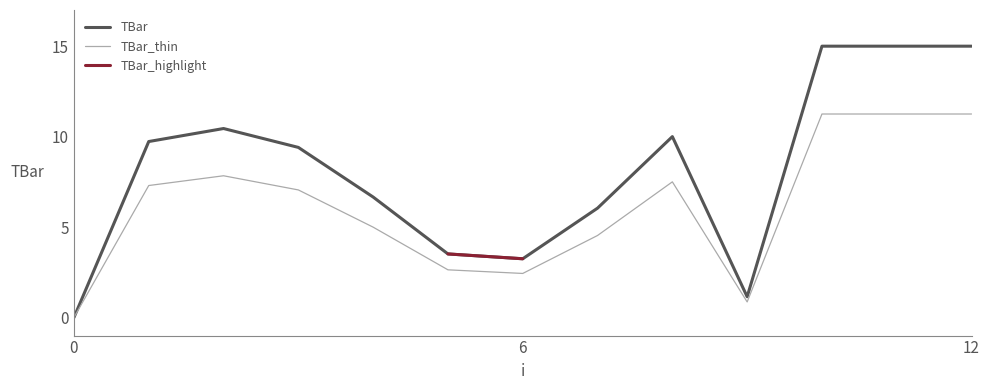

How many data points does each series have?

13